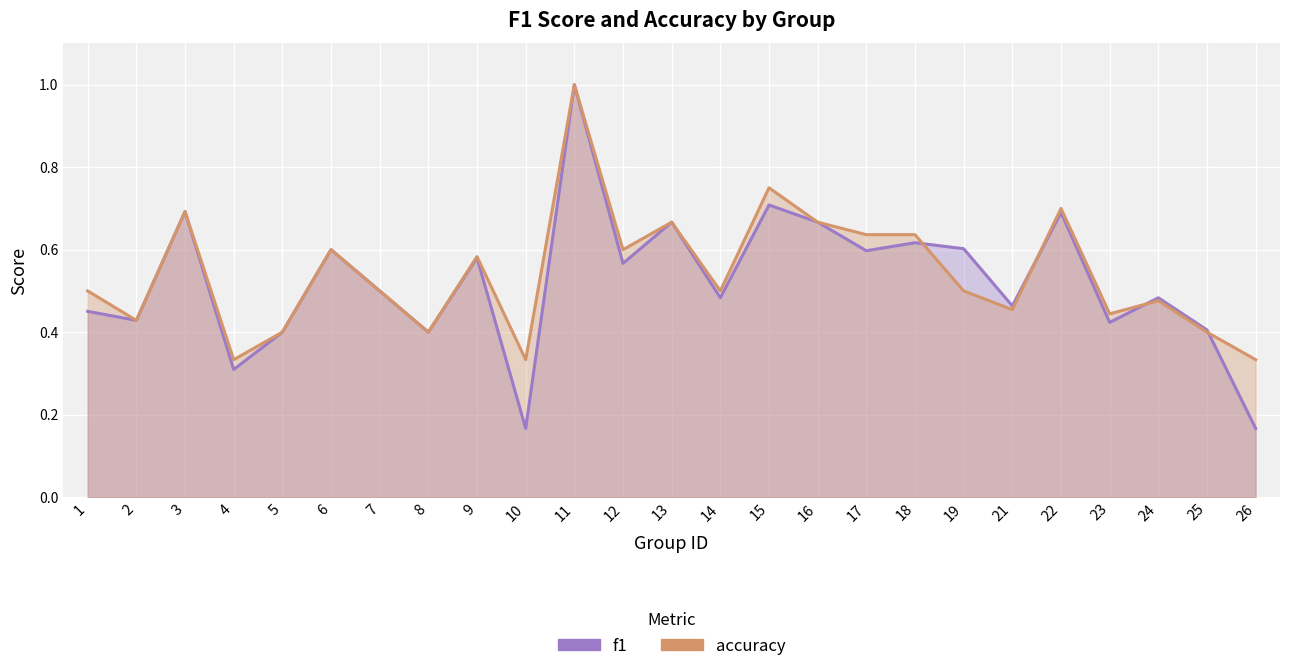

How many distinct data groups are displayed?

2